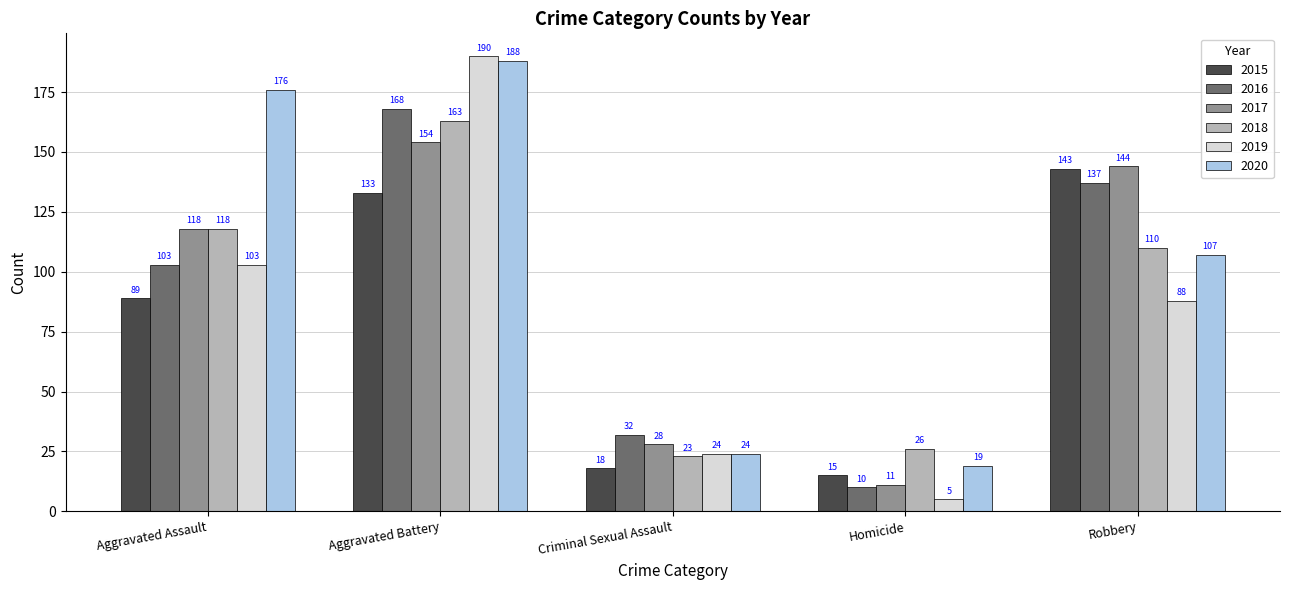

What is the value of the 2018 bar at the 5th from the left?

110